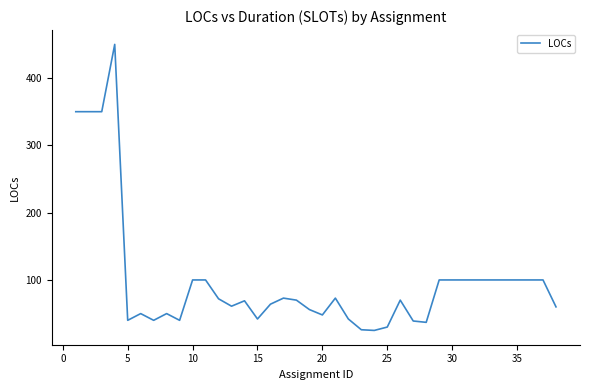

What is the minimum value shown in the chart?

25